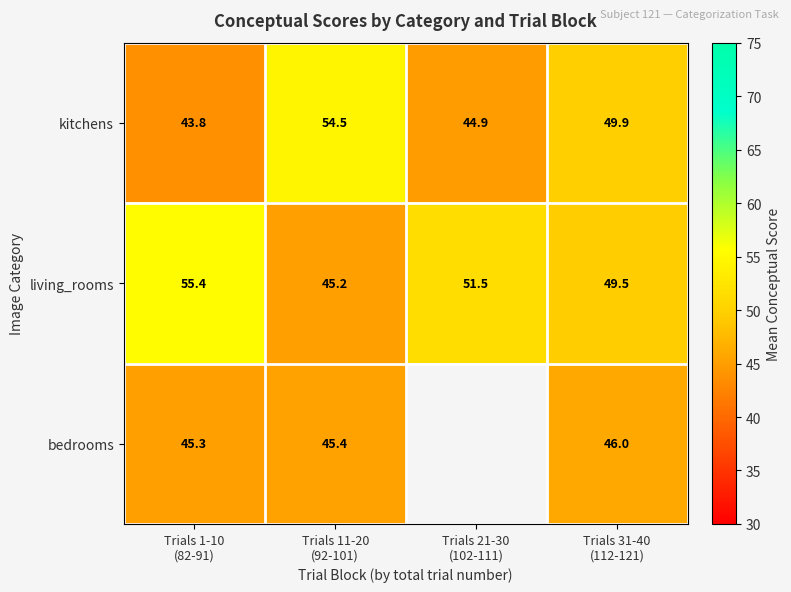

Between Trials 31-40
(112-121) and Trials 11-20
(92-101), which is larger?

Trials 11-20
(92-101)